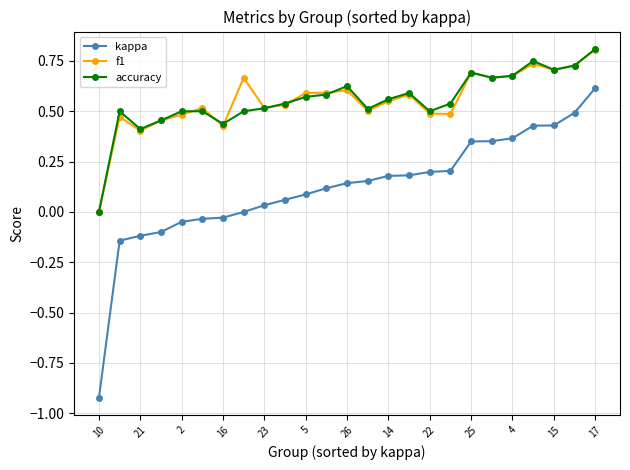

Which series has the widest spread of values?

kappa